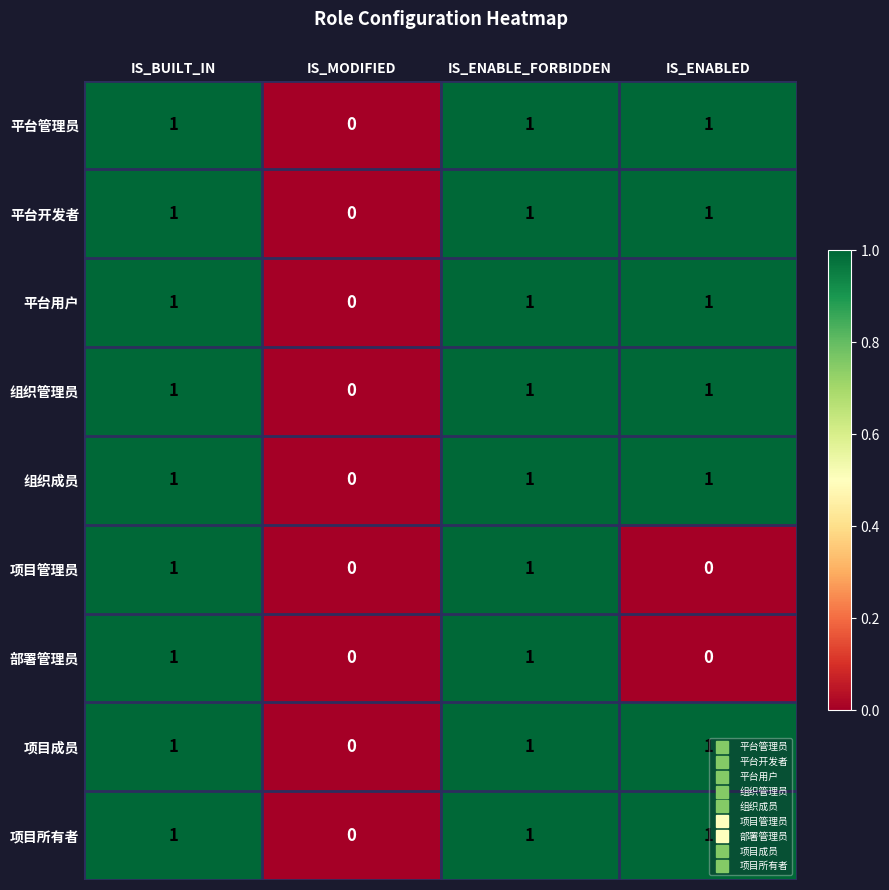

What is the total value across all series at IS_BUILT_IN?

9